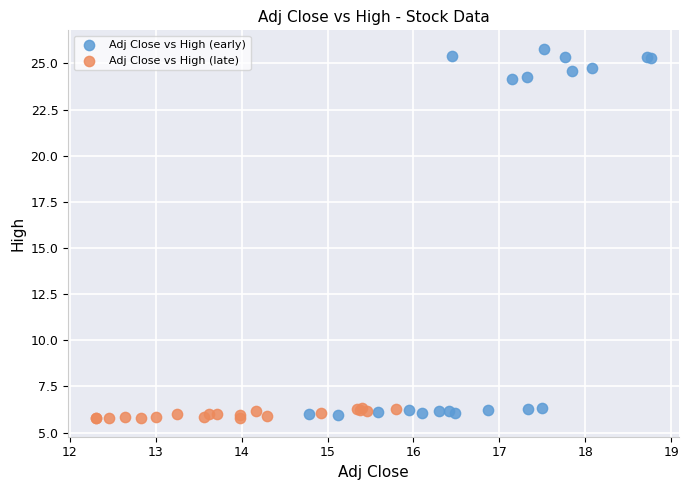

Which series has the widest spread of Y values?

Adj Close vs High (early)